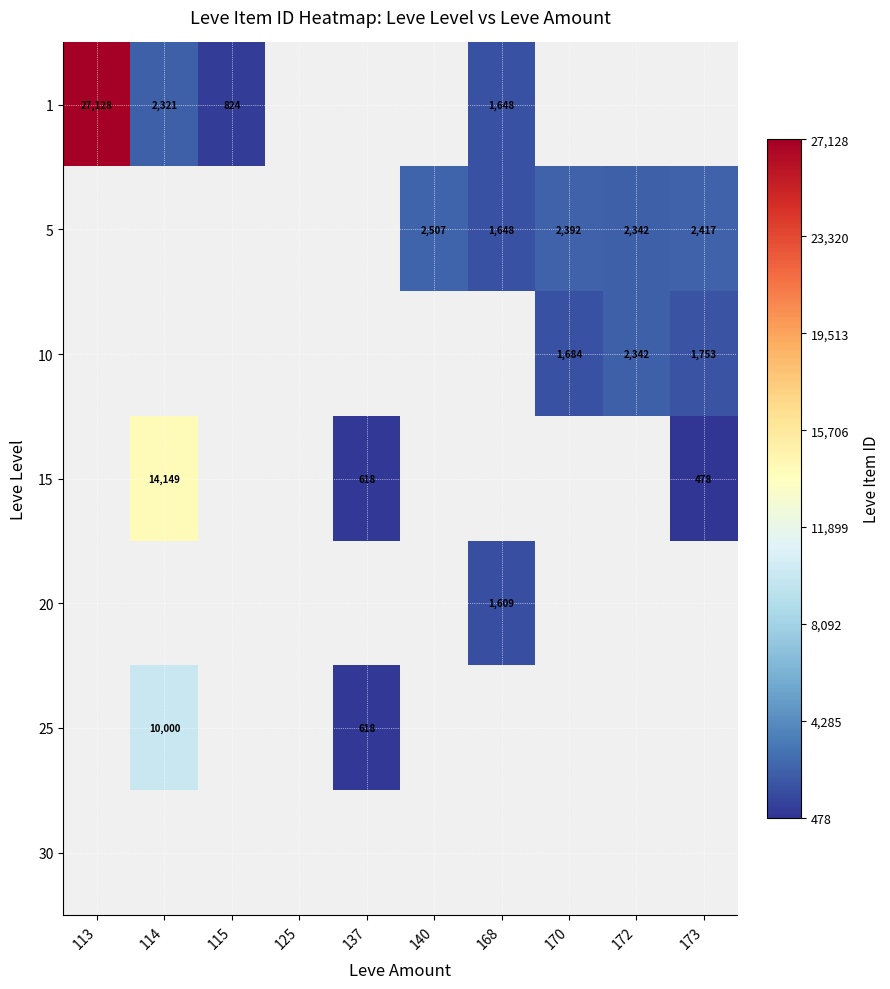

The 1 series shows 1075 at 115. True or false?

False